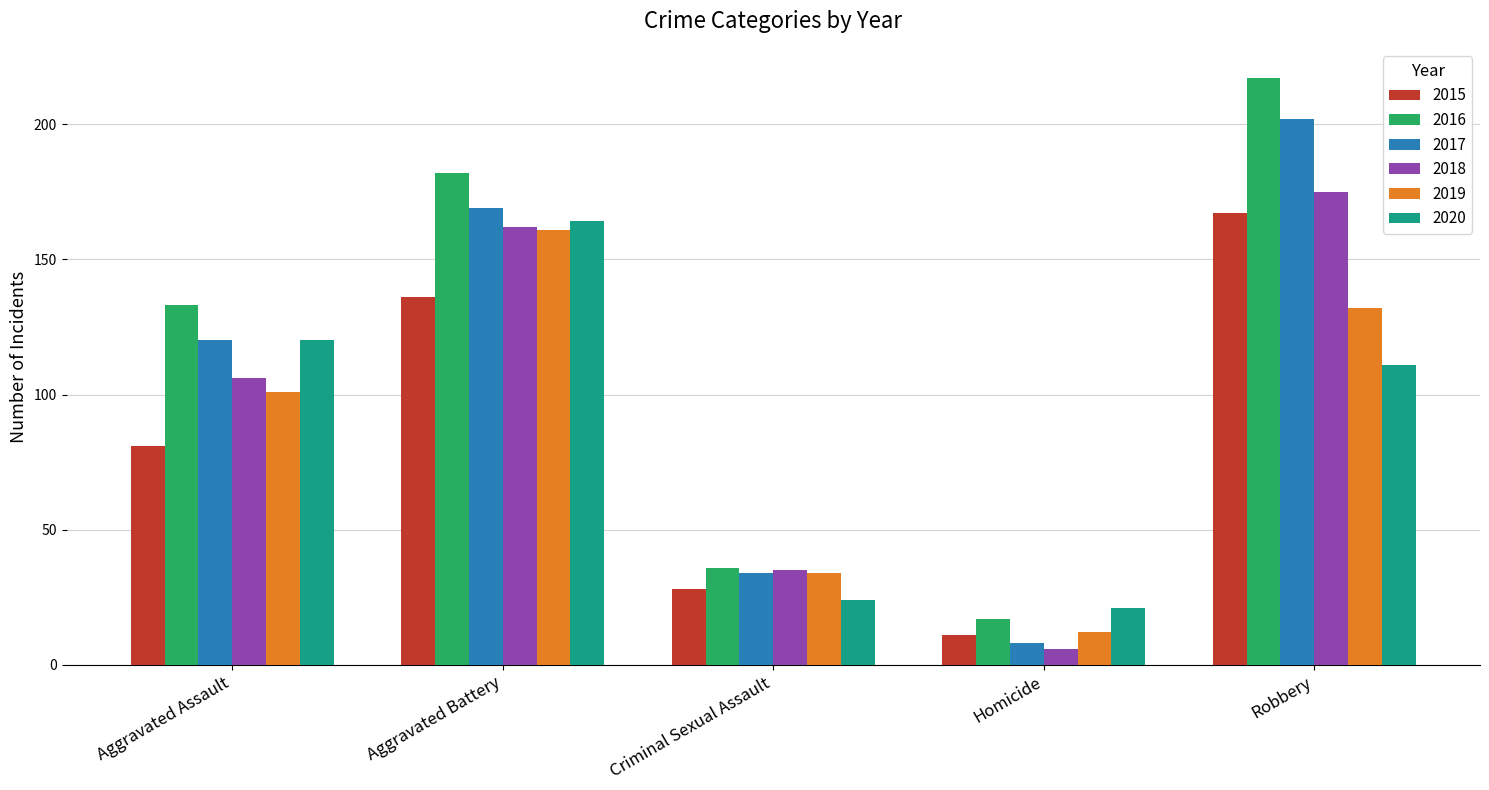

Where is 2020 nearest to the value 92?

Robbery